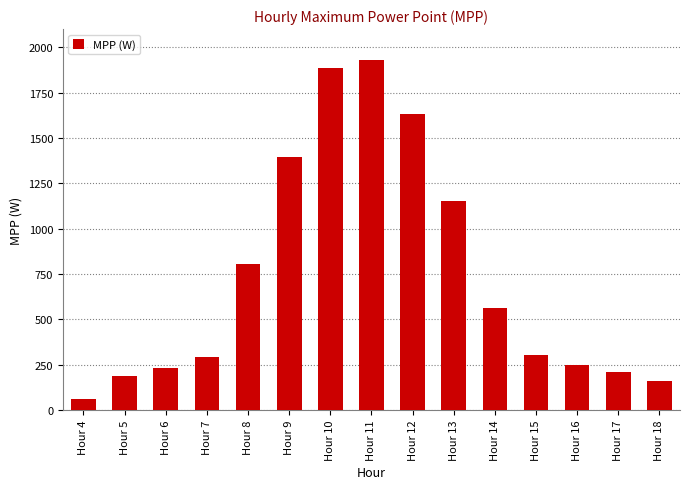

What is the approximate value at Hour 17?

208.3